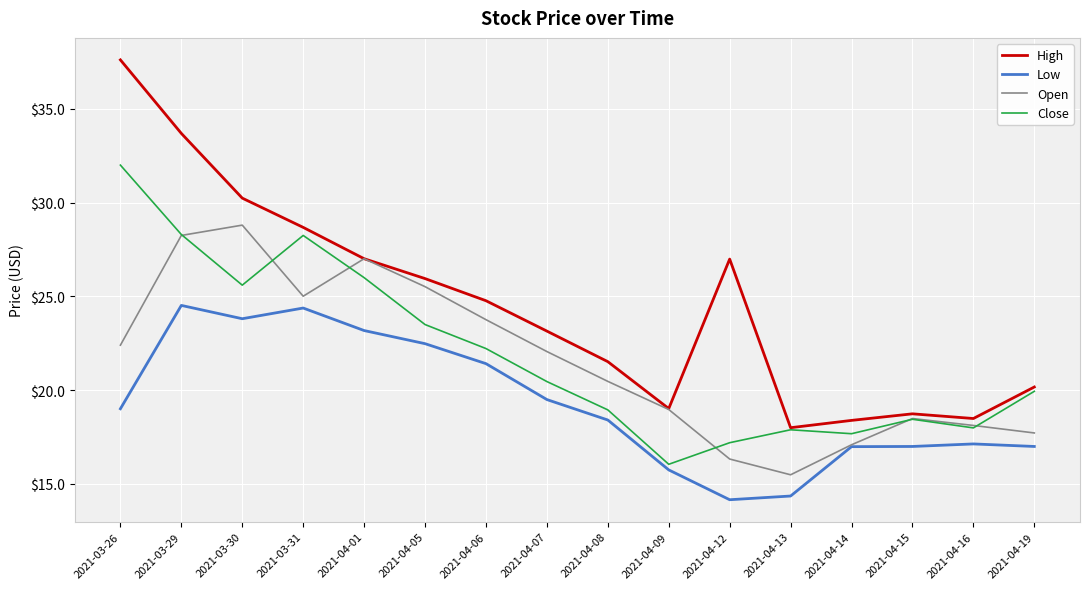

Which series has the widest spread of values?

High